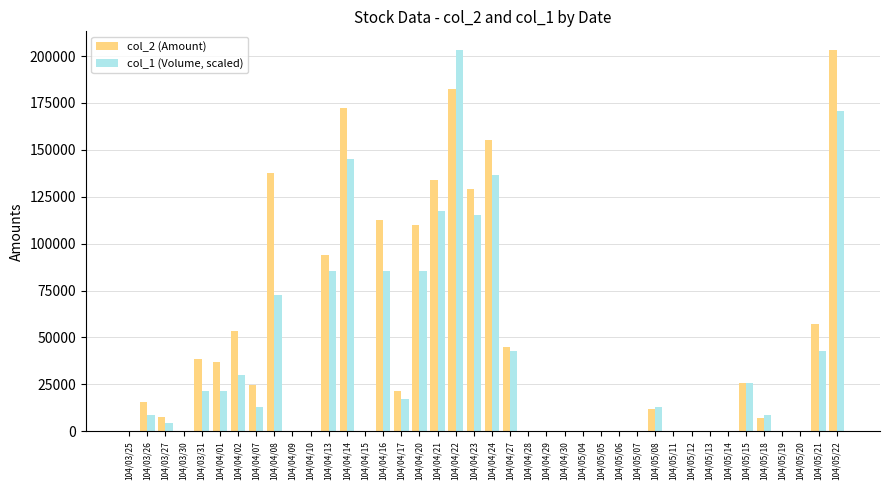

Which series changed the most between 104/04/02 and 104/04/09?

col_2 (Amount)